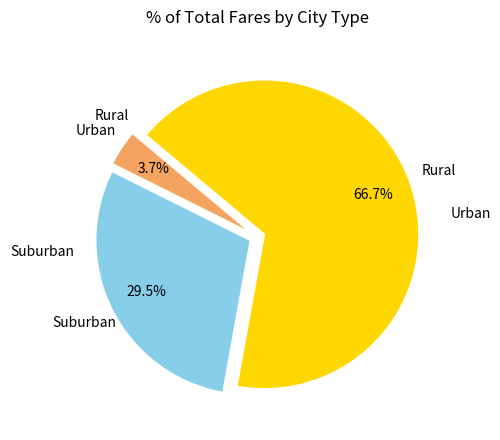

Is there a majority slice in this chart?

Yes